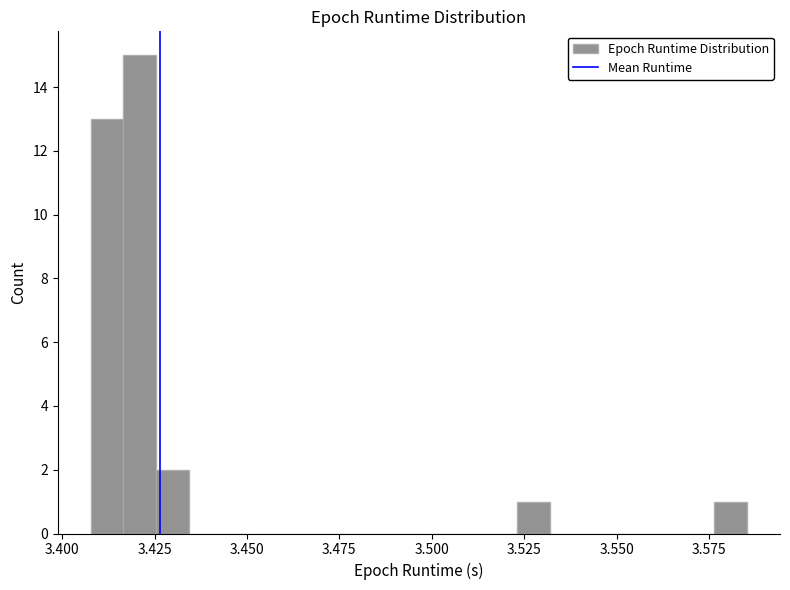

Read against the x-axis, roughly where is the centre of the tallest bar?

3.420